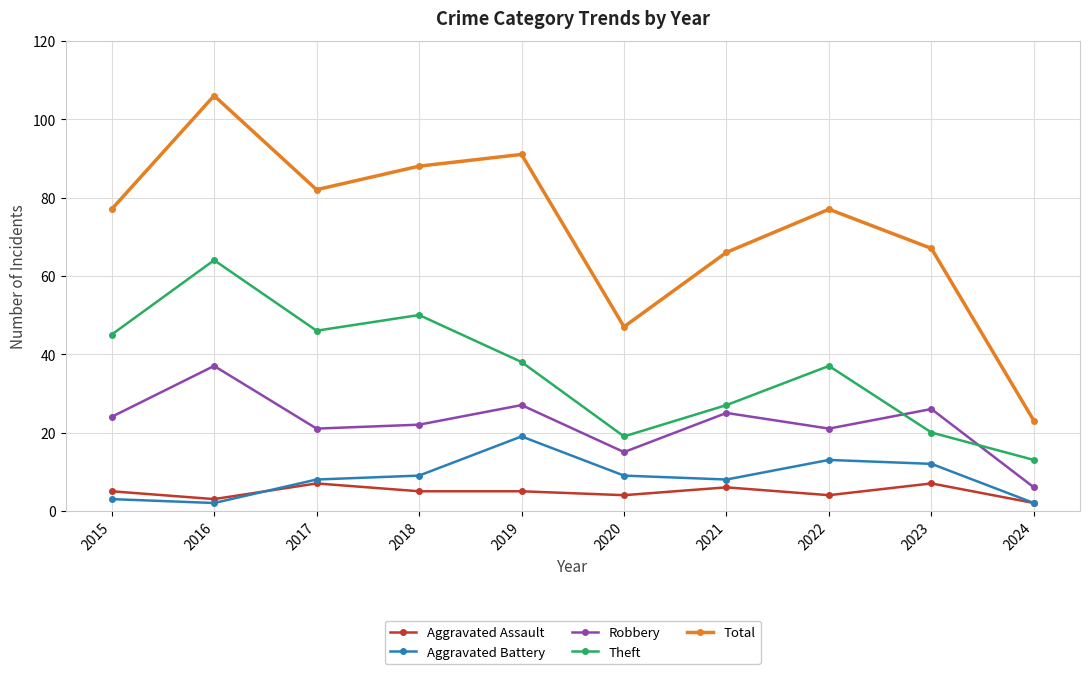

Reading left to right, extract all data points from this chart.

Aggravated Assault: 2015=5	2016=3	2017=7	2018=5	2019=5	2020=4	2021=6	2022=4	2023=7	2024=2
Aggravated Battery: 2015=3	2016=2	2017=8	2018=9	2019=19	2020=9	2021=8	2022=13	2023=12	2024=2
Robbery: 2015=24	2016=37	2017=21	2018=22	2019=27	2020=15	2021=25	2022=21	2023=26	2024=6
Theft: 2015=45	2016=64	2017=46	2018=50	2019=38	2020=19	2021=27	2022=37	2023=20	2024=13
Total: 2015=77	2016=106	2017=82	2018=88	2019=91	2020=47	2021=66	2022=77	2023=67	2024=23